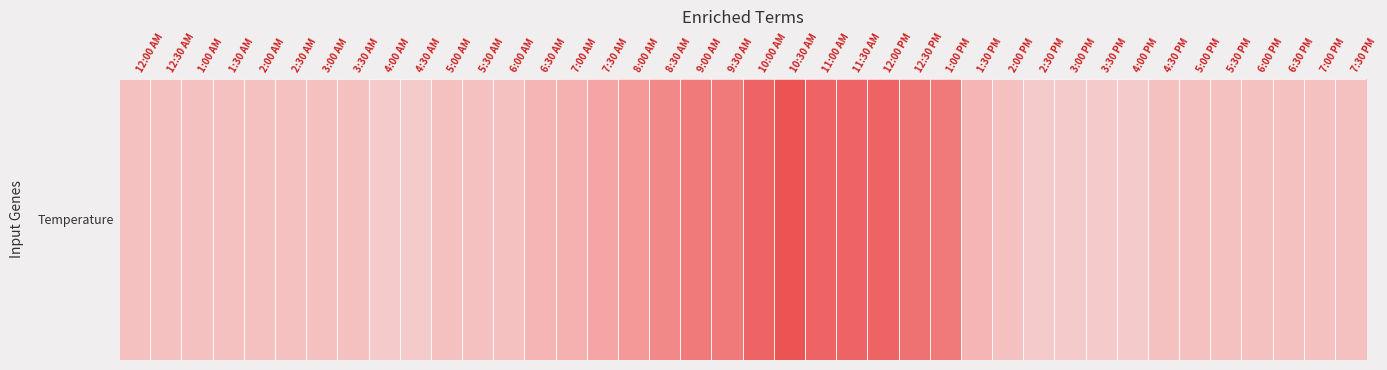

What is the change in value from 10:30 AM to 4:00 PM?

-18